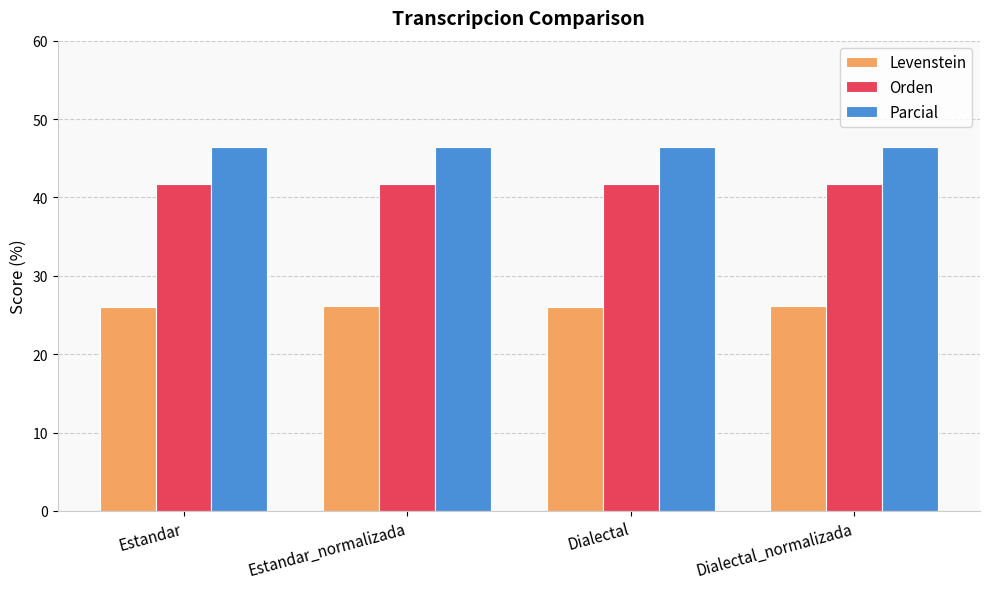

Does the chart contain any negative values?

No